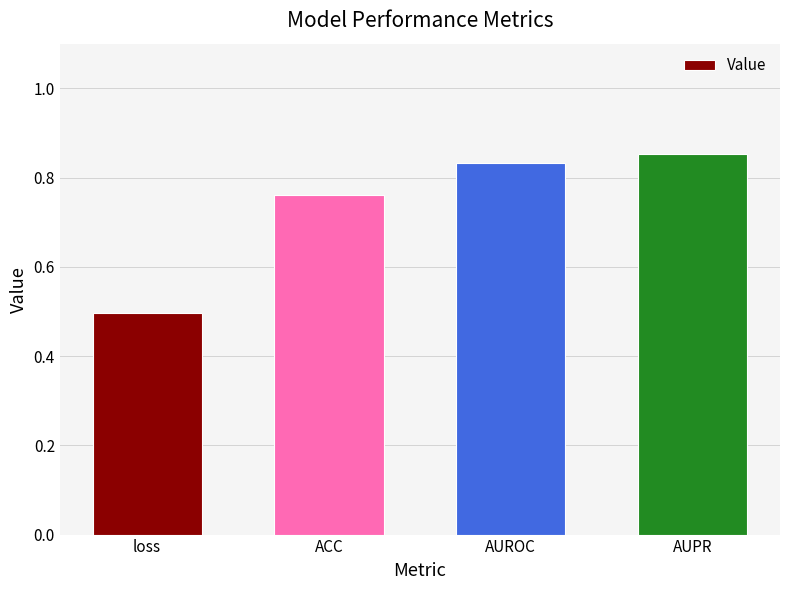

What is the change in value from loss to AUPR?

+0.4